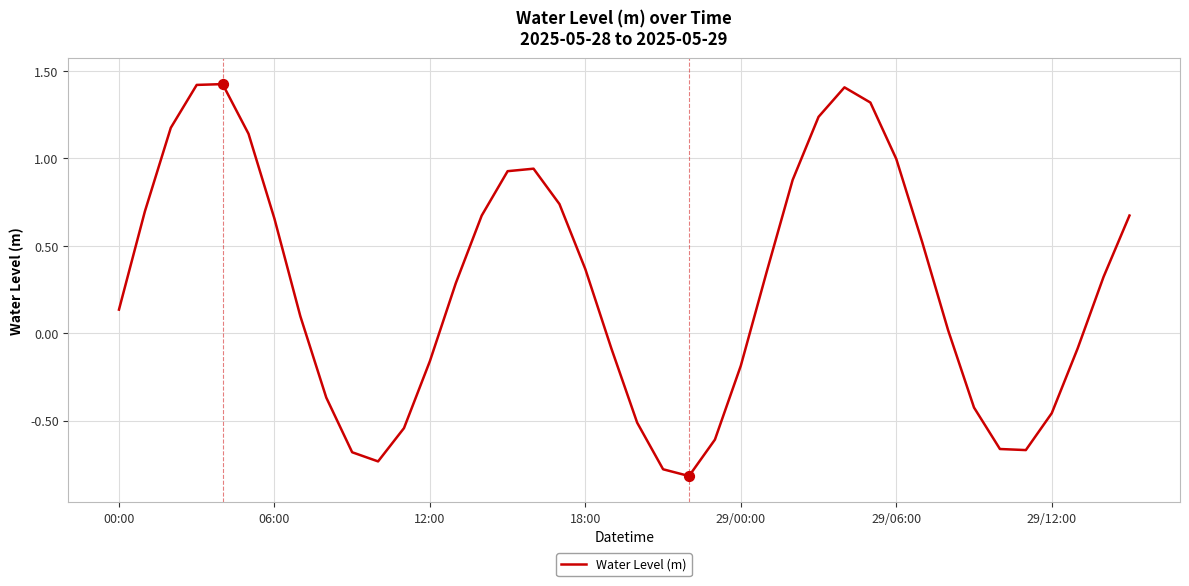

What is the greatest value displayed?

1.4